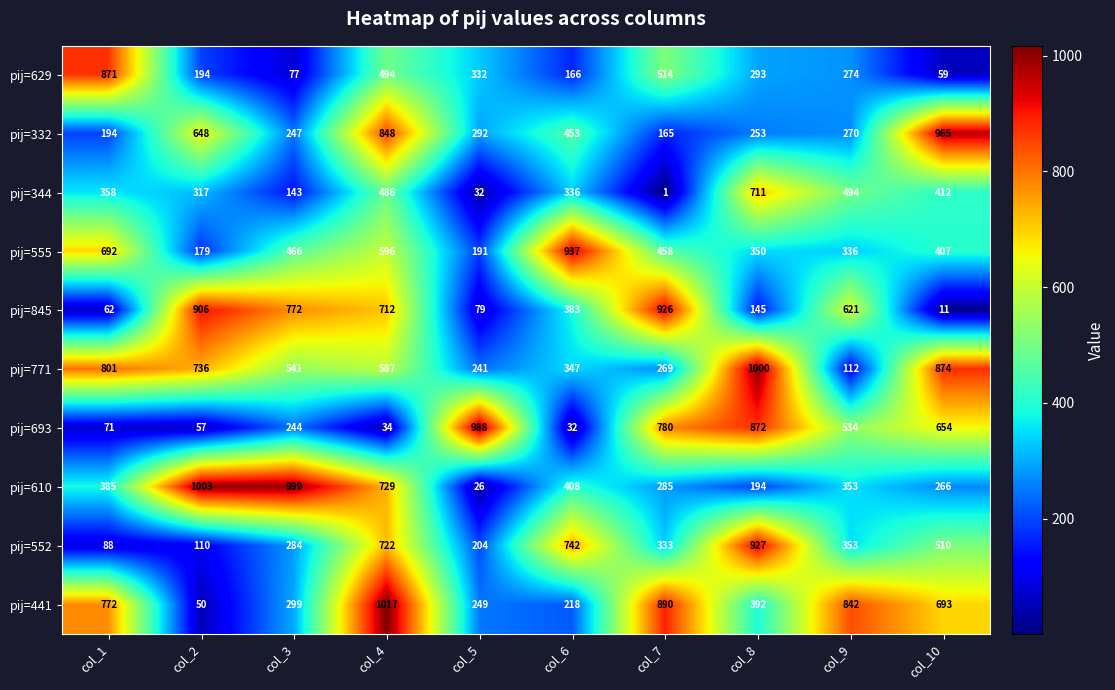

What is the maximum value for pij=610?

1003